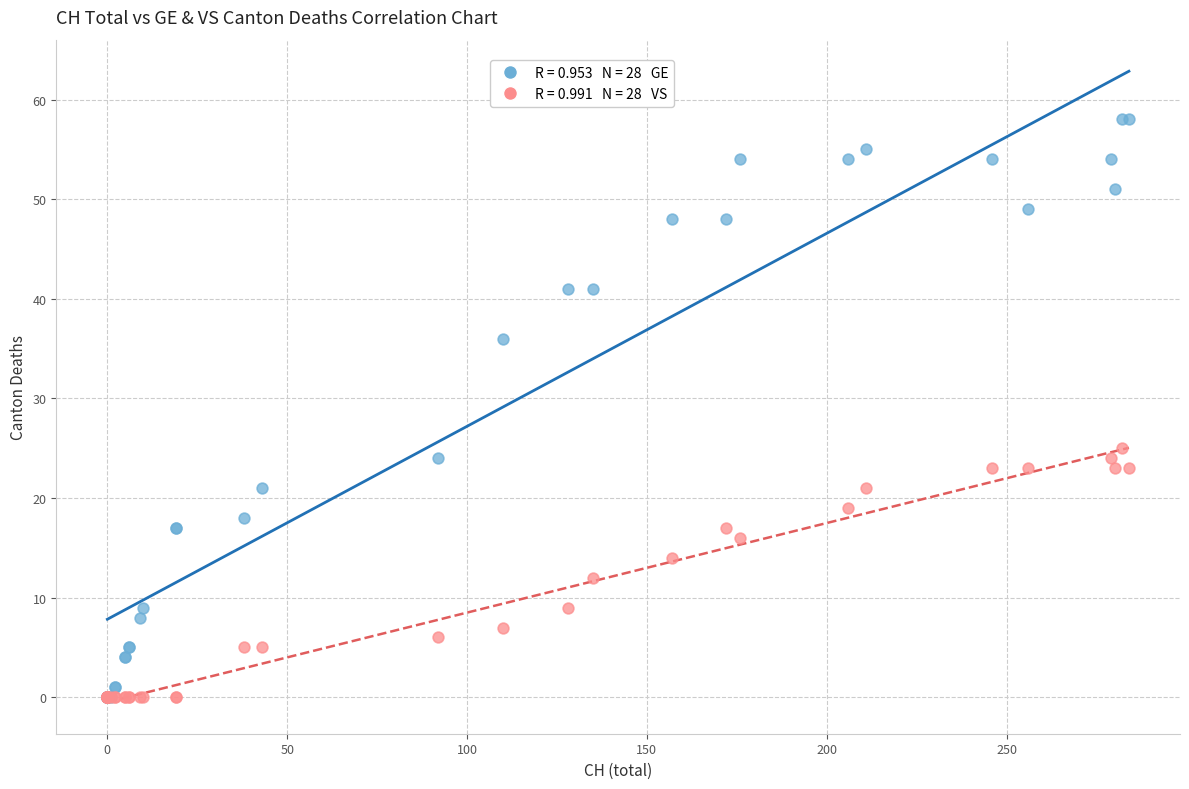

Across all series, what Y value is closest to 29?

25